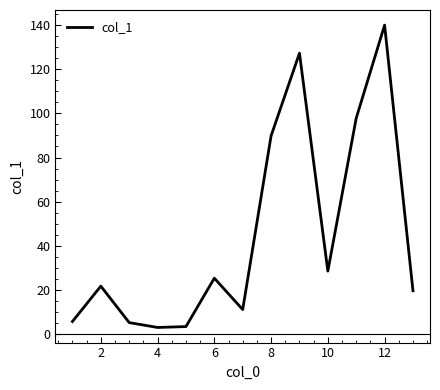

What is the difference between the maximum and minimum values?

136.8